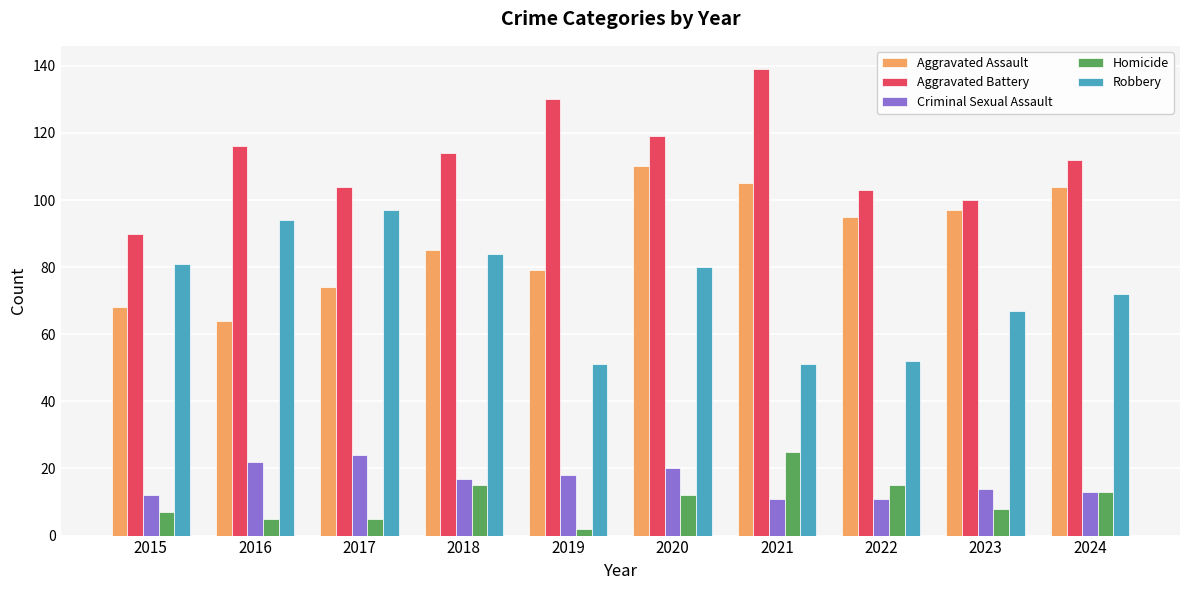

What is the sum of all Homicide values?

107